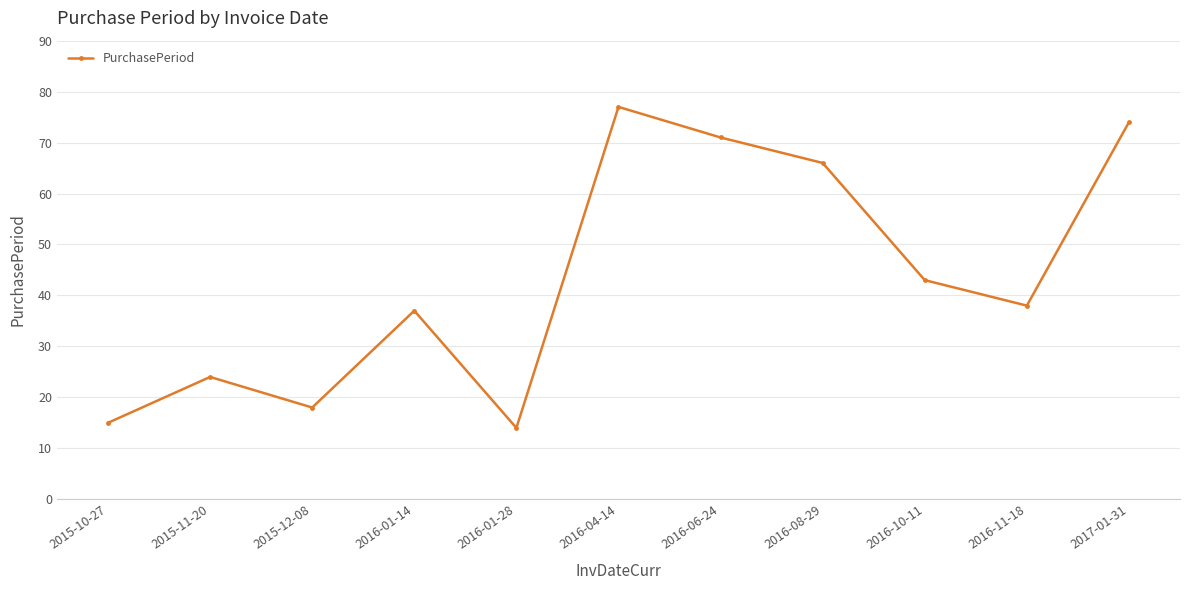

What is the difference between the values at 2015-12-08 and 2015-10-27?

3